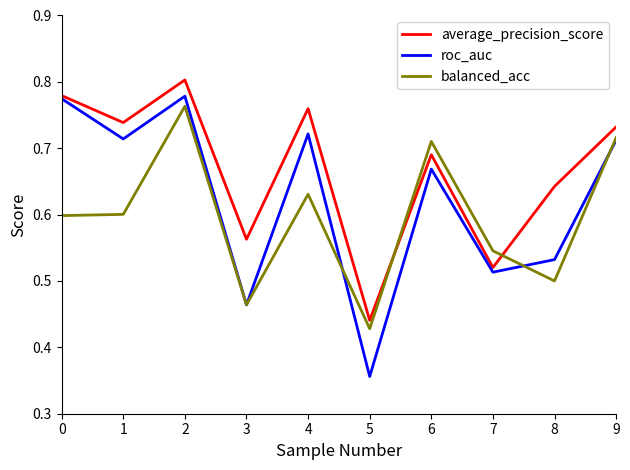

True or false: balanced_acc has more than 0 points higher than both neighbors.

True